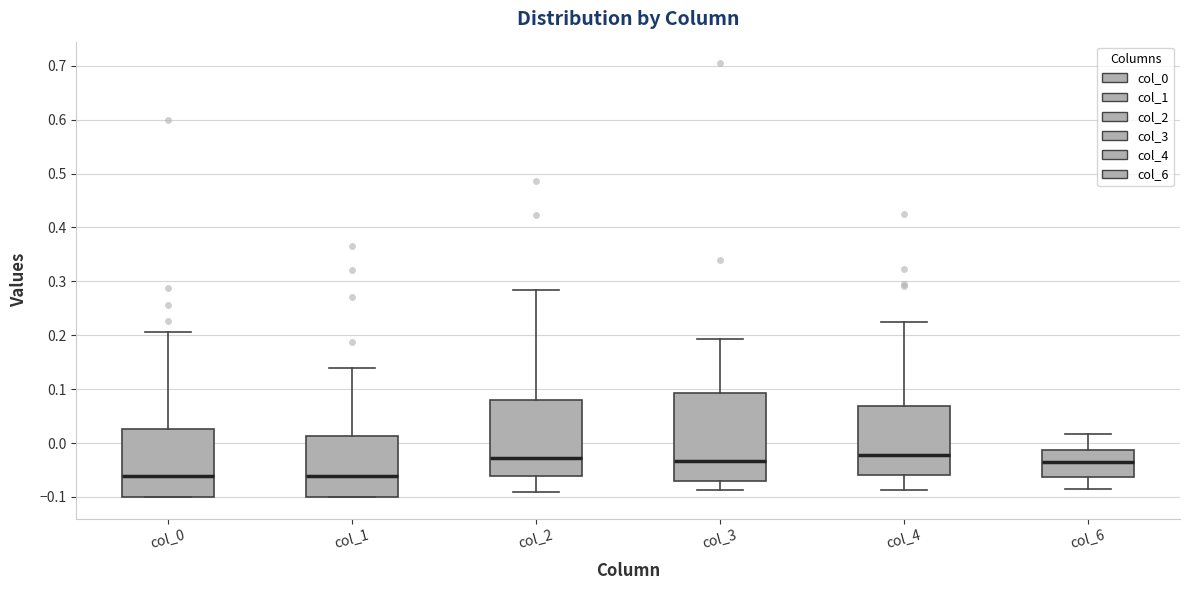

Reading left to right, read every box against the y-axis: the position of its median line, the range the box covers, and the ends of its whiskers. The values are not printed on the chart, so give them approximately, as read against the axis.

col_0: median -0.06, box -0.10 to 0.03, whiskers -0.10 to 0.21
col_1: median -0.06, box -0.10 to 0.01, whiskers -0.10 to 0.14
col_2: median -0.03, box -0.06 to 0.08, whiskers -0.09 to 0.28
col_3: median -0.03, box -0.07 to 0.09, whiskers -0.09 to 0.19
col_4: median -0.02, box -0.06 to 0.07, whiskers -0.09 to 0.22
col_6: median -0.03, box -0.06 to -0.01, whiskers -0.09 to 0.02